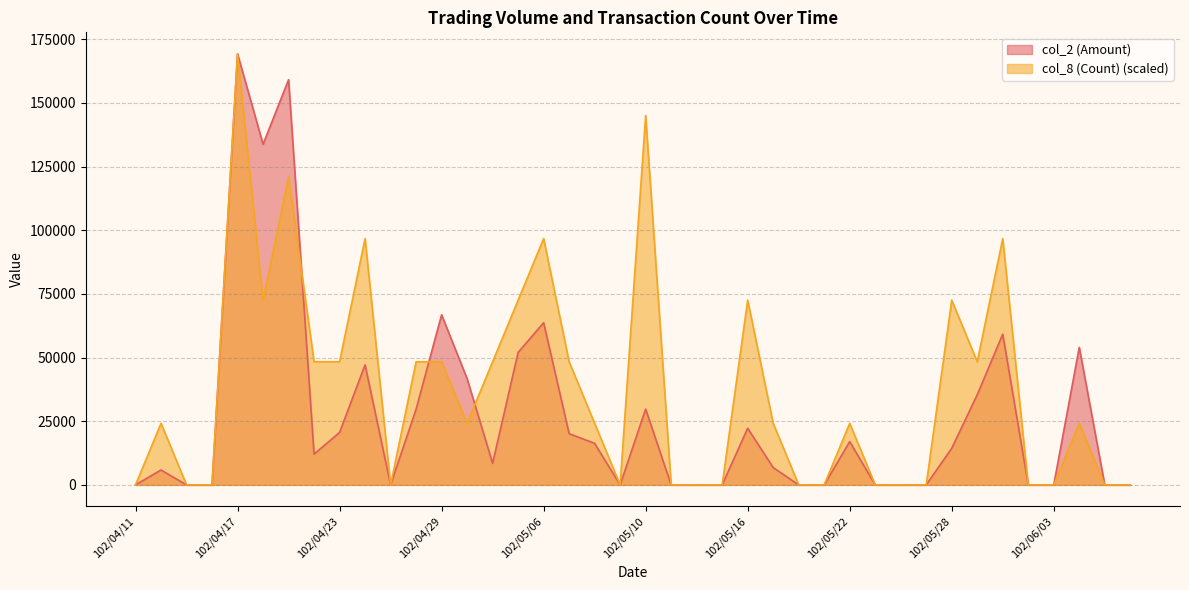

What is the sum of the col_2 (Amount) values at 102/04/23 and 102/05/30?

79800.0